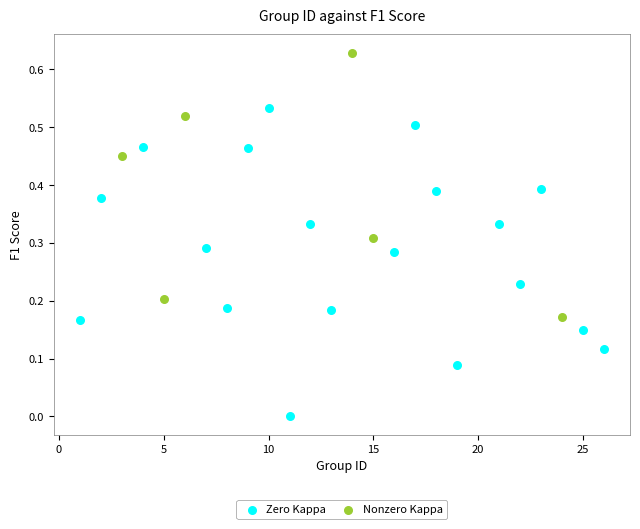

Which series contains the lowest Y value?

Zero Kappa